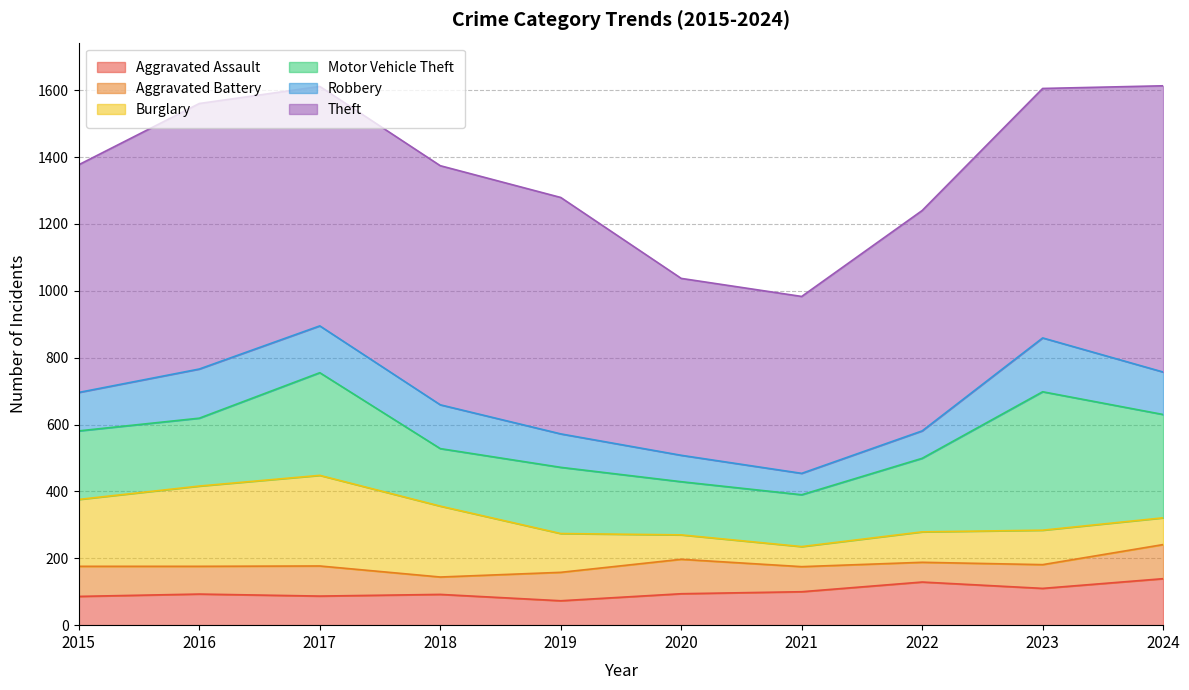

The value of Robbery at 2017 is 140. True or false?

True